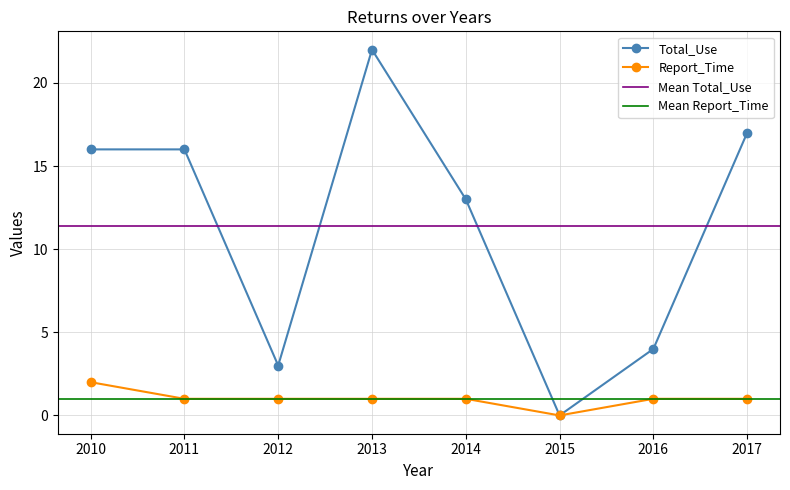

Rank the series at 2013 from highest to lowest value.

Total_Use, Report_Time